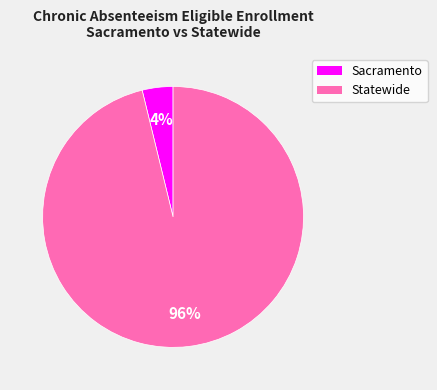

How many slices are in this pie chart?

2